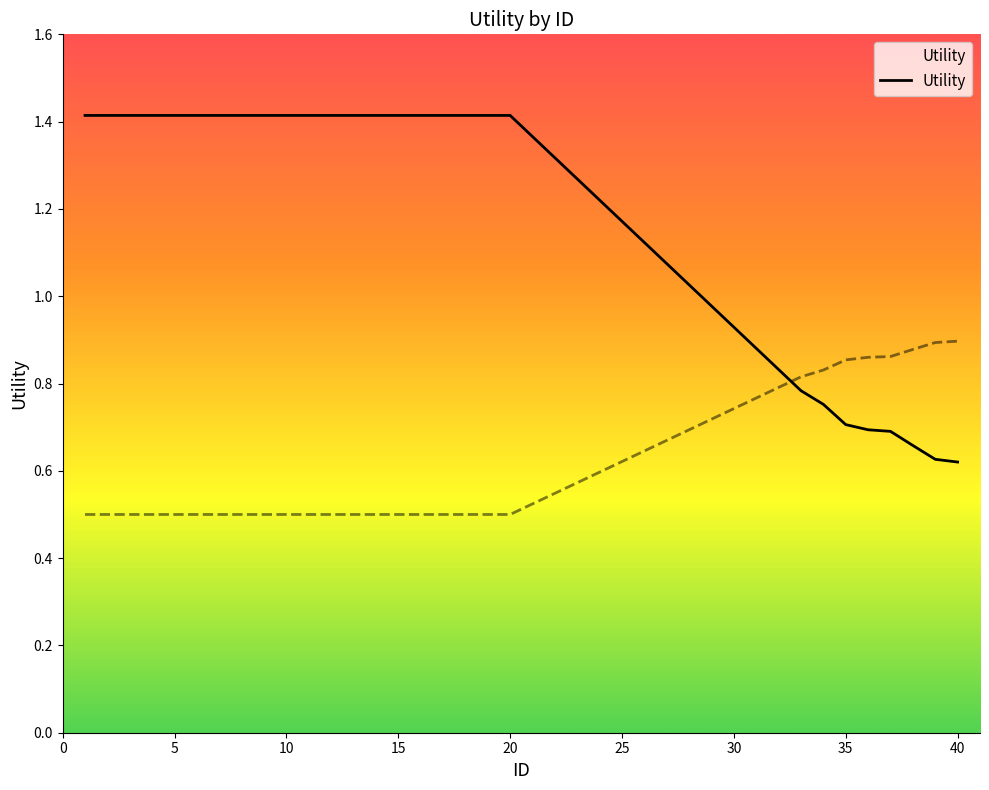

The value of Utility at 20 is 0.7. True or false?

False